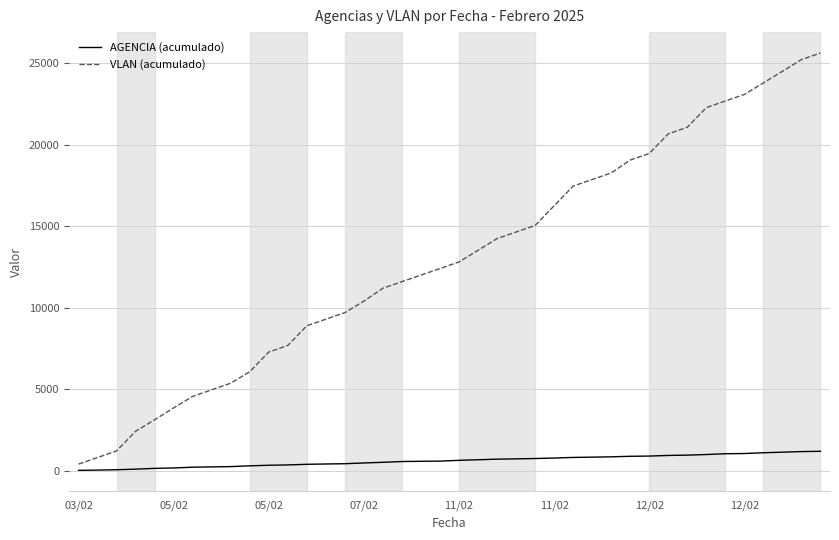

What is the greatest value displayed?

25637